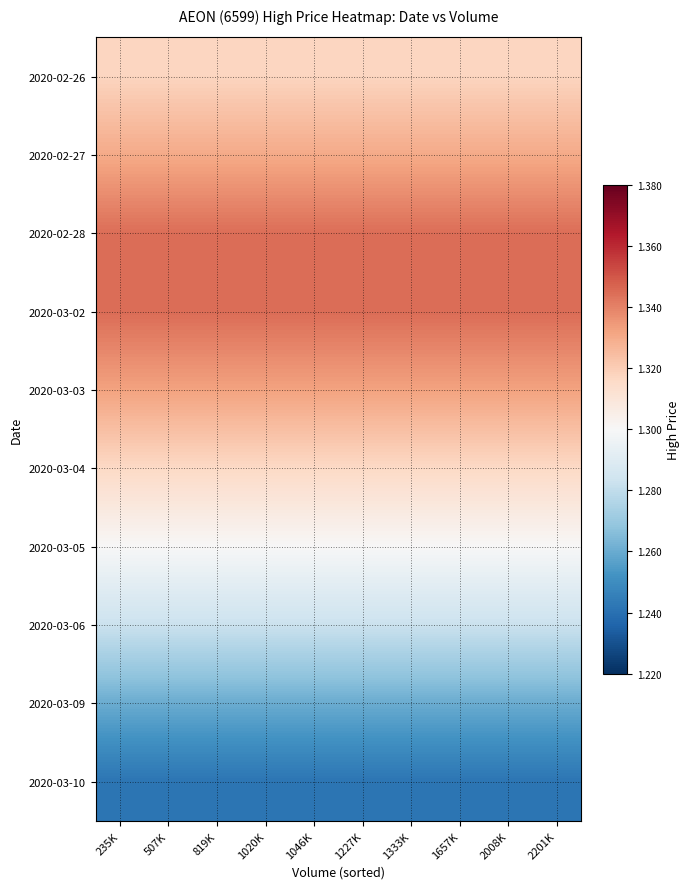

What is the total value across all series at 507K?

13.1